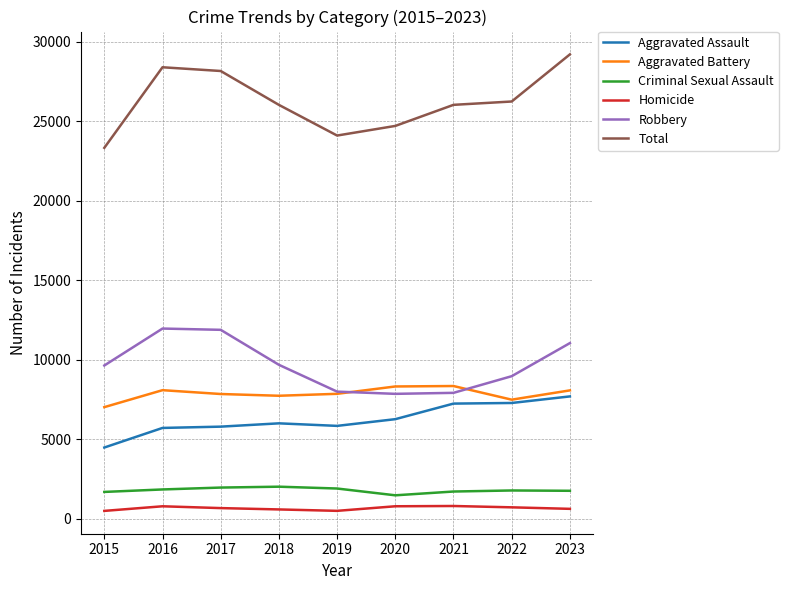

At which category does the chart reach its peak across all series?

2023